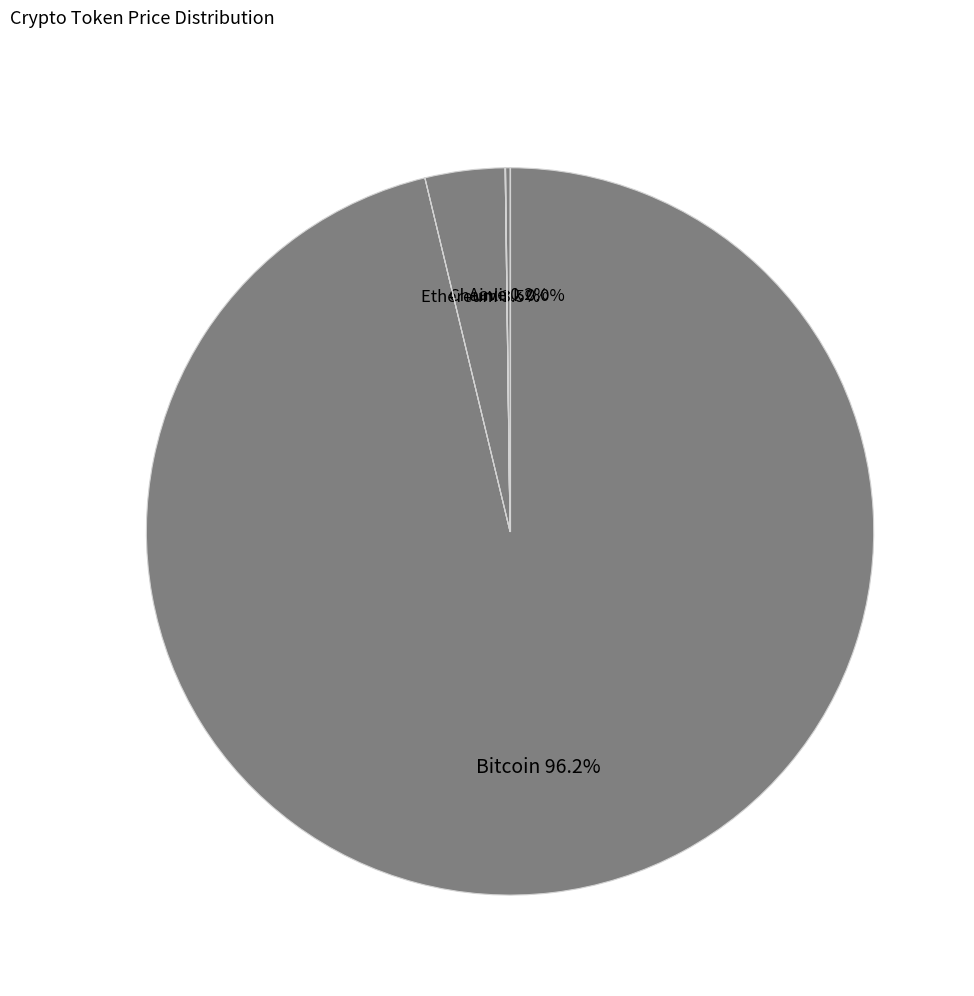

How many slices are in this pie chart?

4